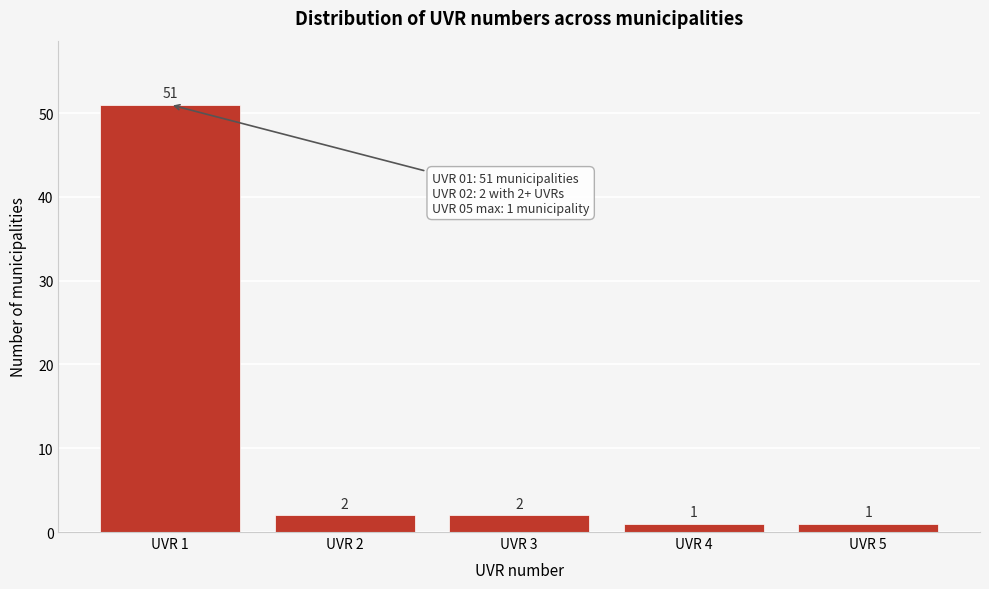

Reading left to right, transcribe this chart: for each bar, give the range it covers on the x-axis and its height.

0.5 to 1.5: 51
1.5 to 2.5: 2
2.5 to 3.5: 2
3.5 to 4.5: 1
4.5 to 5.5: 1